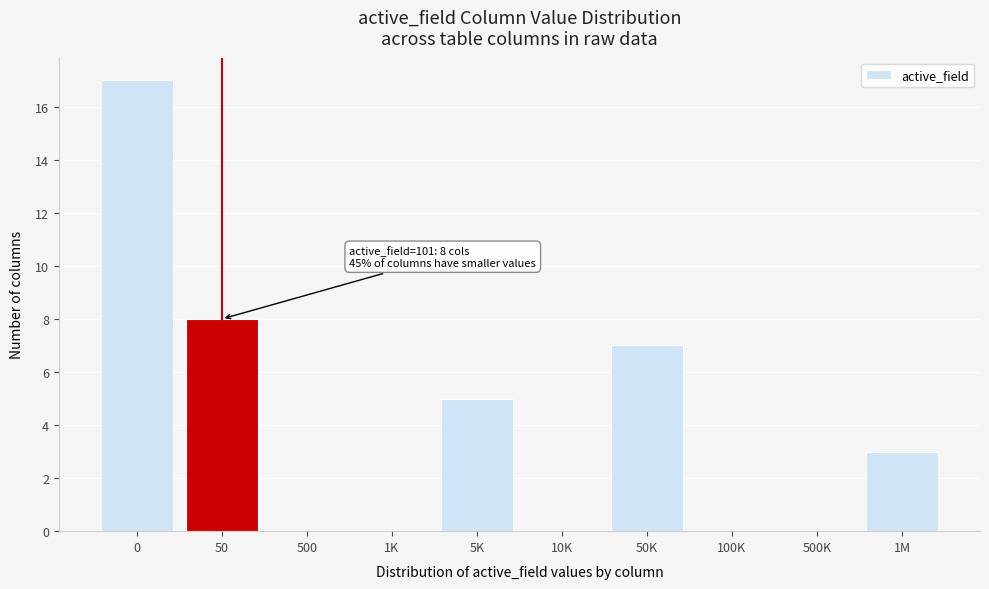

Reading right to left, what are all the values shown in this chart?

1M=3	500K=0	100K=0	50K=7	10K=0	5K=5	1K=0	500=0	50=8	0=17